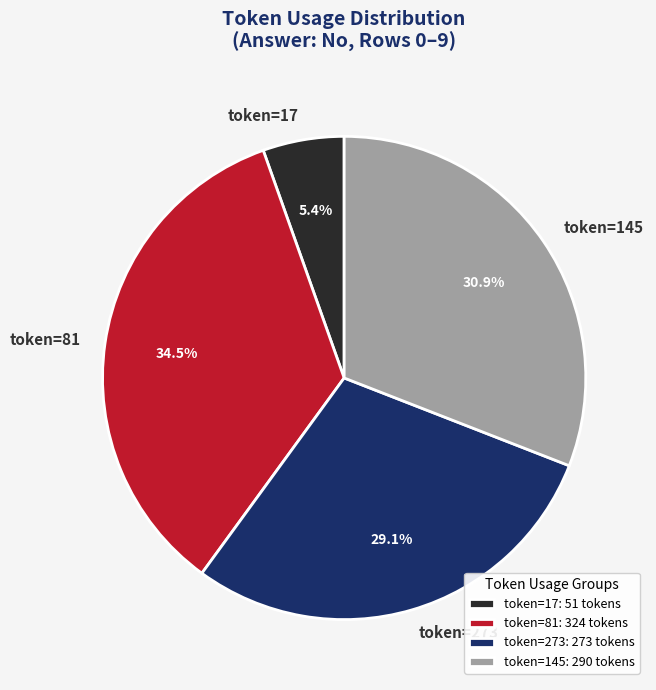

Do token=81 and token=273 together represent more than half of the pie?

Yes